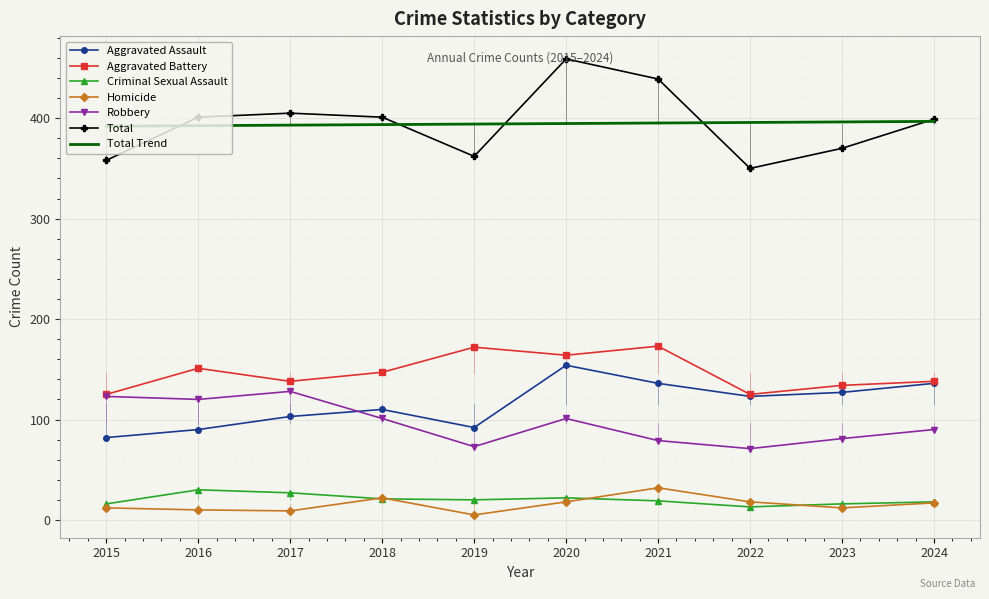

At how many categories does at least one series exceed 314?

10